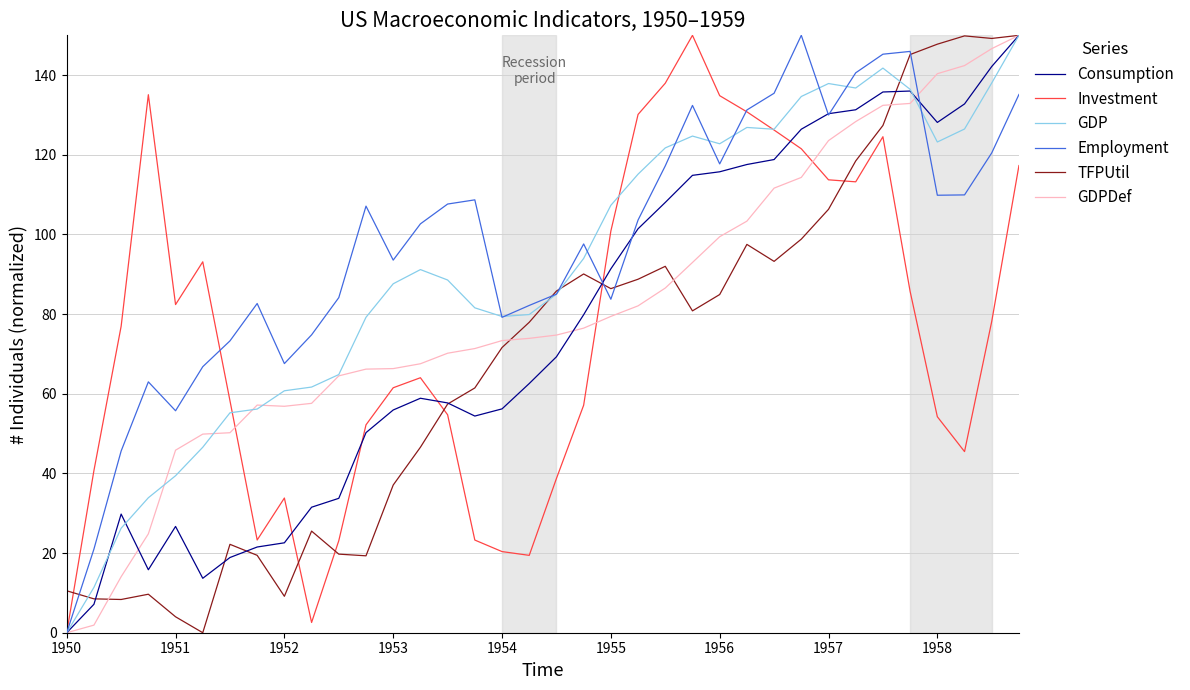

What is the maximum value shown in the chart?

150.0